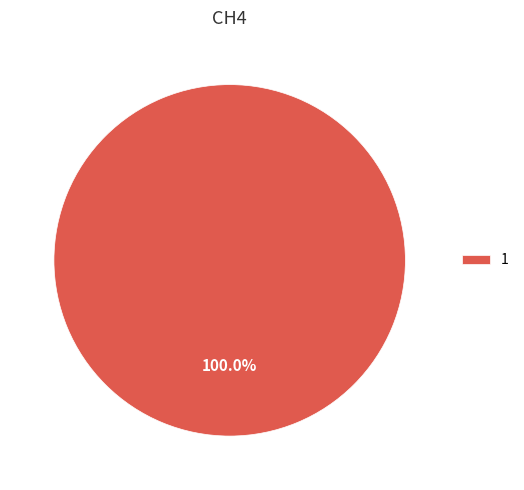

Is there any slice that represents more than half of the pie?

Yes